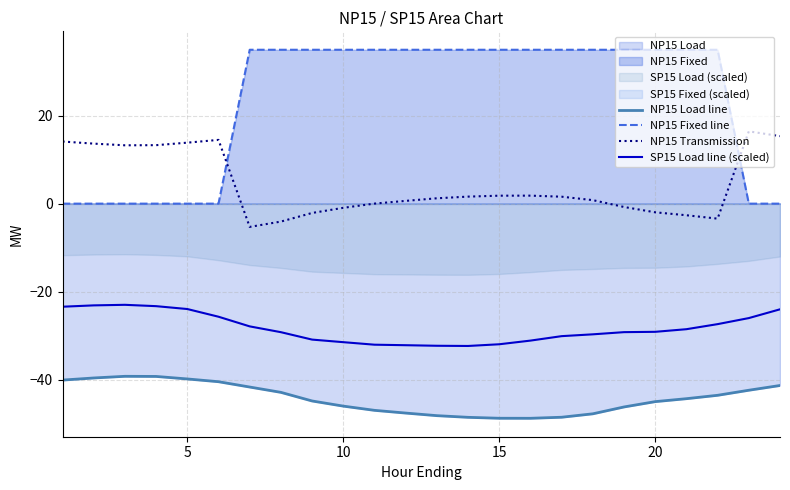

The SP15 Load line (scaled) series shows -24.0 at 5. True or false?

True